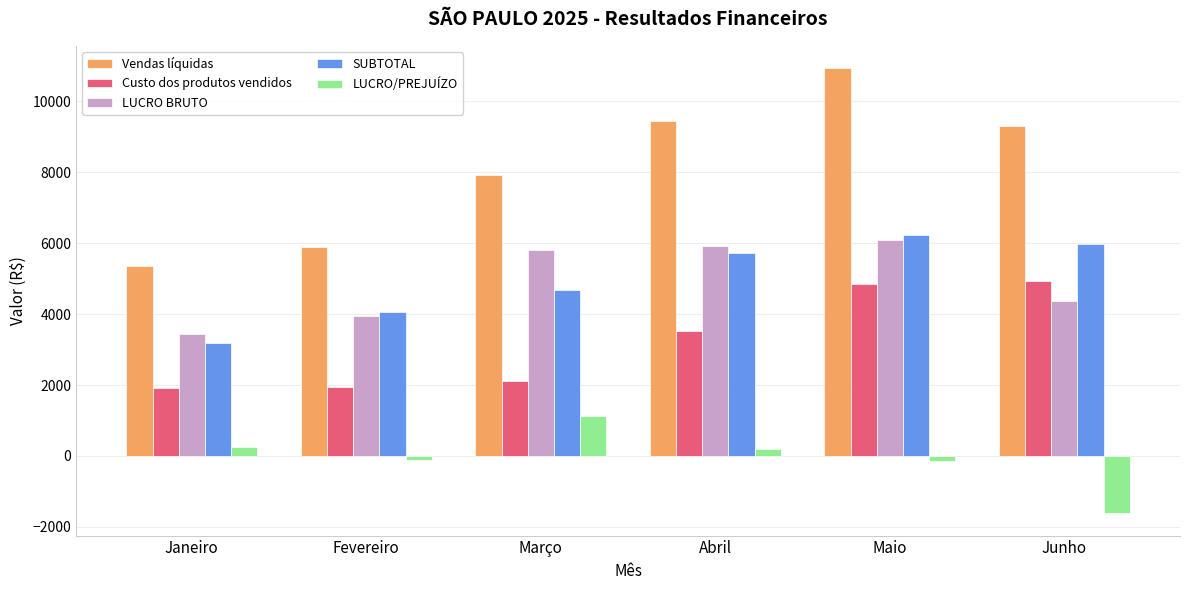

What is the difference between the maximum and minimum values in the LUCRO BRUTO series?

2655.8